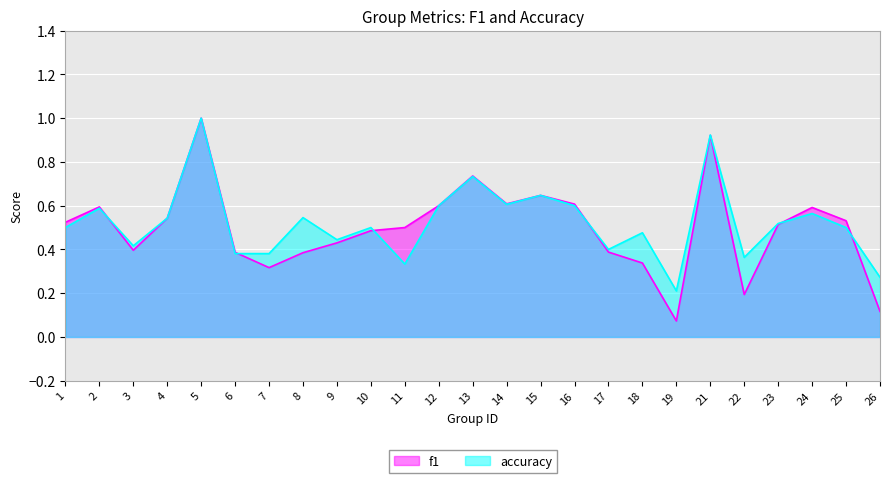

How many interior local valleys does the accuracy series have?

7